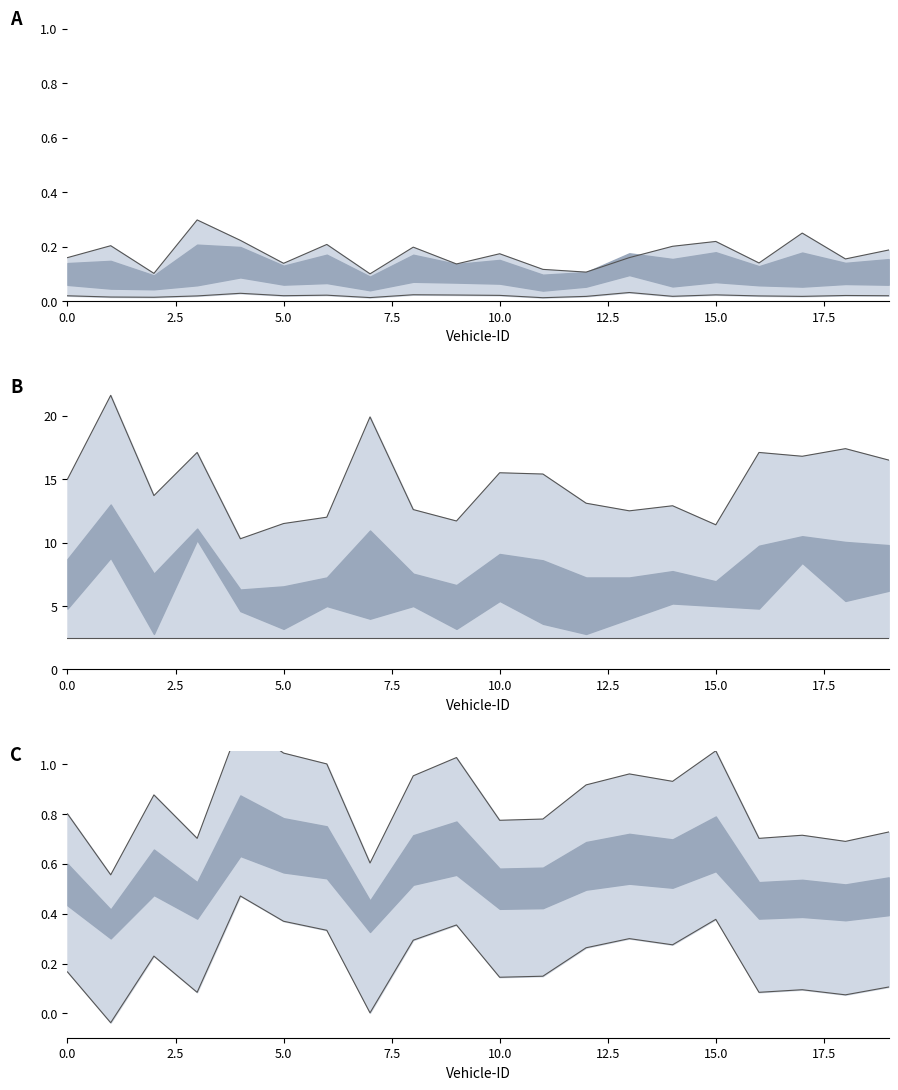

How many lines are shown in the chart?

2